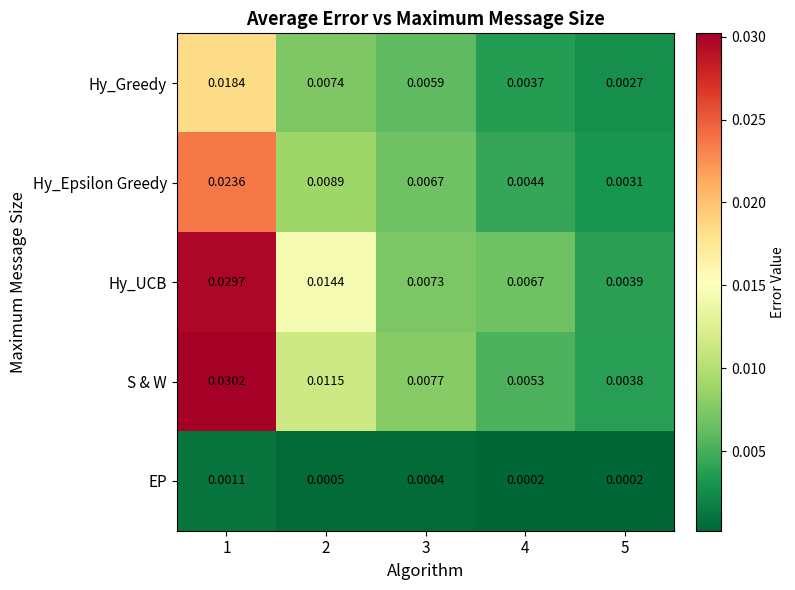

Is the value of EP at 1 greater than the value of Hy_Greedy at 1?

No